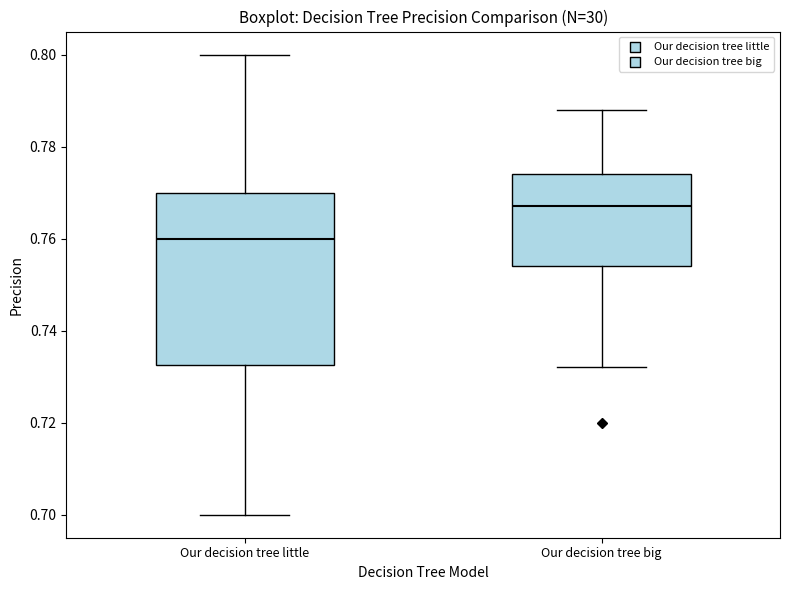

Which box's median line is the highest?

Our decision tree big